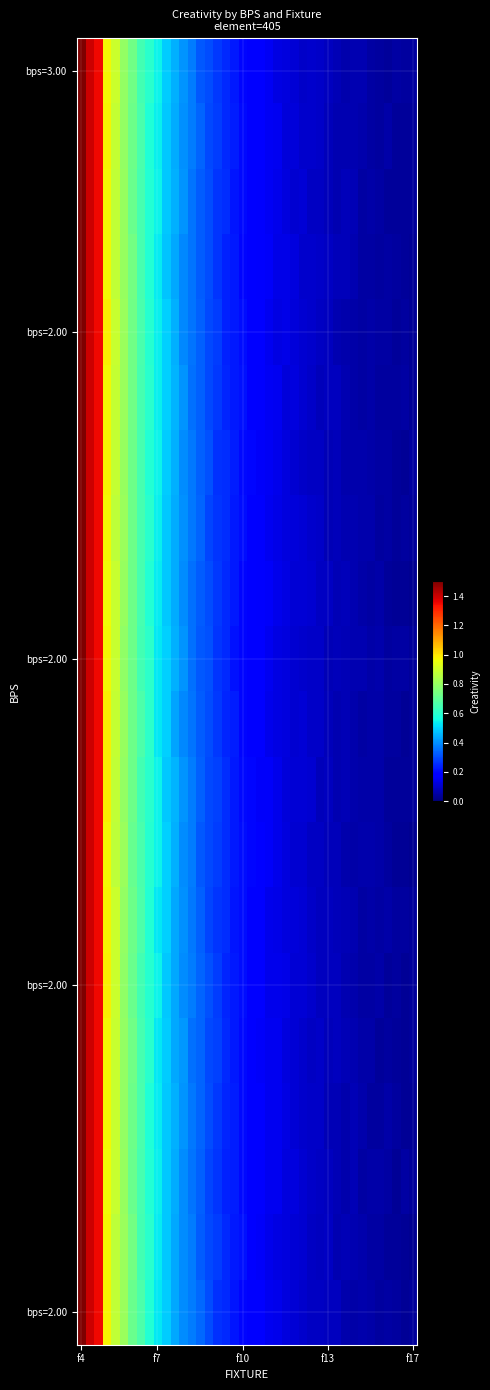

Reading left to right, transcribe all the data shown in this chart.

row_0: 1.5	1.4	1.4	1.0	0.9	0.8	0.7	0.6	0.6	0.5	0.5	0.4	0.4	0.4	0.3	0.3	0.3	0.3	0.2	0.2	0.2	0.2	0.2	0.1	0.1	0.1	0.1	0.1	0.1	0.1	0.1	0.1	0.1	0.1	0.0	0.0	0.0	0.1	0.0	0.0
row_1: 1.5	1.4	1.4	1.0	0.9	0.8	0.7	0.7	0.6	0.5	0.5	0.4	0.4	0.4	0.3	0.3	0.3	0.3	0.2	0.2	0.2	0.2	0.2	0.1	0.1	0.1	0.1	0.1	0.1	0.1	0.1	0.1	0.1	0.1	0.1	0.0	0.1	0.0	0.0	0.0
row_2: 1.5	1.4	1.4	1.0	0.9	0.8	0.7	0.7	0.6	0.5	0.5	0.5	0.4	0.4	0.3	0.3	0.3	0.3	0.2	0.2	0.2	0.2	0.2	0.1	0.1	0.1	0.1	0.1	0.1	0.1	0.1	0.1	0.1	0.1	0.1	0.1	0.0	0.0	0.0	0.0
row_3: 1.5	1.4	1.4	1.0	0.9	0.8	0.7	0.7	0.6	0.5	0.5	0.4	0.4	0.4	0.3	0.3	0.3	0.2	0.2	0.2	0.2	0.2	0.2	0.1	0.1	0.1	0.1	0.1	0.1	0.1	0.1	0.1	0.1	0.0	0.0	0.0	0.0	0.0	0.0	0.0
row_4: 1.5	1.4	1.4	1.0	0.9	0.8	0.7	0.7	0.6	0.5	0.5	0.4	0.4	0.4	0.3	0.3	0.3	0.2	0.2	0.2	0.2	0.2	0.1	0.1	0.1	0.1	0.1	0.1	0.1	0.1	0.1	0.1	0.1	0.1	0.1	0.1	0.0	0.0	0.0	0.0
row_5: 1.5	1.4	1.4	1.0	0.9	0.8	0.7	0.7	0.6	0.5	0.5	0.5	0.4	0.4	0.3	0.3	0.3	0.2	0.2	0.2	0.2	0.2	0.2	0.1	0.1	0.1	0.1	0.1	0.1	0.1	0.1	0.1	0.1	0.0	0.1	0.0	0.0	0.0	0.0	0.0
row_6: 1.5	1.4	1.4	1.0	0.9	0.8	0.7	0.7	0.6	0.5	0.5	0.4	0.4	0.4	0.3	0.3	0.3	0.3	0.2	0.2	0.2	0.2	0.2	0.1	0.1	0.1	0.1	0.1	0.1	0.1	0.1	0.1	0.1	0.1	0.1	0.0	0.1	0.0	0.0	0.0
row_7: 1.5	1.4	1.4	1.0	0.9	0.8	0.7	0.7	0.6	0.5	0.5	0.4	0.4	0.4	0.3	0.3	0.3	0.3	0.2	0.2	0.2	0.2	0.2	0.1	0.1	0.1	0.1	0.1	0.1	0.1	0.1	0.1	0.1	0.1	0.1	0.0	0.0	0.0	0.0	0.0
row_8: 1.5	1.4	1.4	1.0	0.9	0.8	0.7	0.7	0.6	0.5	0.5	0.4	0.4	0.4	0.3	0.3	0.3	0.2	0.2	0.2	0.2	0.2	0.2	0.1	0.1	0.1	0.1	0.1	0.1	0.1	0.1	0.1	0.1	0.1	0.0	0.1	0.0	0.0	0.0	0.0
row_9: 1.5	1.4	1.4	1.0	0.9	0.8	0.7	0.7	0.6	0.5	0.5	0.4	0.4	0.4	0.3	0.3	0.3	0.2	0.2	0.2	0.2	0.2	0.2	0.1	0.1	0.1	0.1	0.1	0.1	0.1	0.1	0.1	0.1	0.1	0.1	0.1	0.0	0.0	0.0	0.0
row_10: 1.5	1.4	1.4	1.0	0.9	0.8	0.7	0.7	0.6	0.5	0.5	0.4	0.4	0.4	0.3	0.3	0.3	0.2	0.2	0.2	0.2	0.2	0.1	0.1	0.1	0.1	0.1	0.1	0.1	0.1	0.1	0.1	0.1	0.0	0.1	0.1	0.0	0.0	0.0	0.0
row_11: 1.5	1.4	1.4	1.0	0.9	0.8	0.7	0.6	0.6	0.5	0.5	0.5	0.4	0.4	0.3	0.3	0.3	0.3	0.2	0.2	0.2	0.2	0.2	0.1	0.1	0.1	0.1	0.1	0.1	0.1	0.1	0.1	0.1	0.1	0.1	0.1	0.0	0.0	0.0	0.0
row_12: 1.5	1.4	1.4	1.0	0.9	0.8	0.7	0.7	0.6	0.5	0.5	0.4	0.4	0.4	0.3	0.3	0.3	0.3	0.2	0.2	0.2	0.2	0.2	0.1	0.1	0.1	0.1	0.1	0.1	0.1	0.1	0.1	0.1	0.1	0.1	0.1	0.0	0.0	0.0	0.0
row_13: 1.5	1.4	1.4	1.0	0.9	0.8	0.7	0.7	0.6	0.5	0.5	0.4	0.4	0.4	0.3	0.3	0.3	0.3	0.2	0.2	0.2	0.2	0.1	0.1	0.1	0.1	0.1	0.1	0.1	0.1	0.1	0.1	0.1	0.0	0.1	0.0	0.1	0.0	0.0	0.0
row_14: 1.5	1.4	1.4	1.0	0.9	0.8	0.7	0.6	0.6	0.5	0.5	0.4	0.4	0.4	0.3	0.3	0.3	0.2	0.2	0.2	0.2	0.2	0.1	0.1	0.1	0.1	0.1	0.1	0.1	0.1	0.1	0.1	0.1	0.0	0.1	0.1	0.0	0.0	0.0	0.0
row_15: 1.5	1.4	1.4	1.0	0.9	0.8	0.7	0.7	0.6	0.5	0.5	0.4	0.4	0.4	0.3	0.3	0.3	0.2	0.2	0.2	0.2	0.2	0.1	0.1	0.1	0.1	0.1	0.1	0.1	0.1	0.1	0.1	0.1	0.1	0.1	0.0	0.0	0.0	0.0	0.0
row_16: 1.5	1.4	1.4	1.0	0.9	0.8	0.7	0.7	0.6	0.5	0.5	0.4	0.4	0.4	0.3	0.3	0.3	0.2	0.2	0.2	0.2	0.2	0.1	0.1	0.1	0.1	0.1	0.1	0.1	0.1	0.1	0.1	0.1	0.1	0.0	0.0	0.1	0.0	0.0	0.0
row_17: 1.5	1.4	1.4	1.0	0.9	0.8	0.7	0.7	0.6	0.5	0.5	0.4	0.4	0.4	0.3	0.3	0.3	0.2	0.2	0.2	0.2	0.2	0.1	0.1	0.1	0.1	0.1	0.1	0.1	0.1	0.1	0.1	0.1	0.1	0.1	0.1	0.0	0.0	0.0	0.0
row_18: 1.5	1.4	1.4	1.0	0.9	0.8	0.7	0.6	0.6	0.5	0.5	0.4	0.4	0.4	0.3	0.3	0.3	0.3	0.2	0.2	0.2	0.2	0.1	0.1	0.1	0.1	0.1	0.1	0.1	0.1	0.1	0.1	0.1	0.1	0.1	0.0	0.0	0.0	0.0	0.0
row_19: 1.5	1.4	1.4	1.0	0.9	0.8	0.7	0.7	0.6	0.5	0.5	0.4	0.4	0.4	0.3	0.3	0.3	0.3	0.2	0.2	0.2	0.2	0.2	0.1	0.1	0.1	0.1	0.1	0.1	0.1	0.1	0.1	0.1	0.1	0.1	0.0	0.0	0.0	0.0	0.0